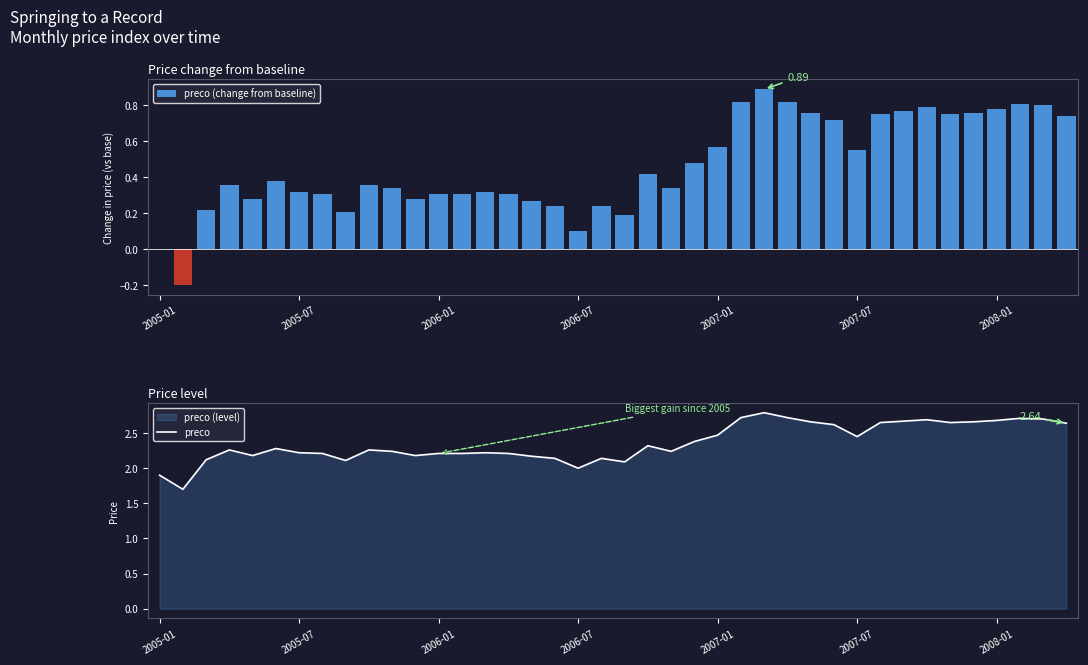

Between 23 and 11, which is larger?

23